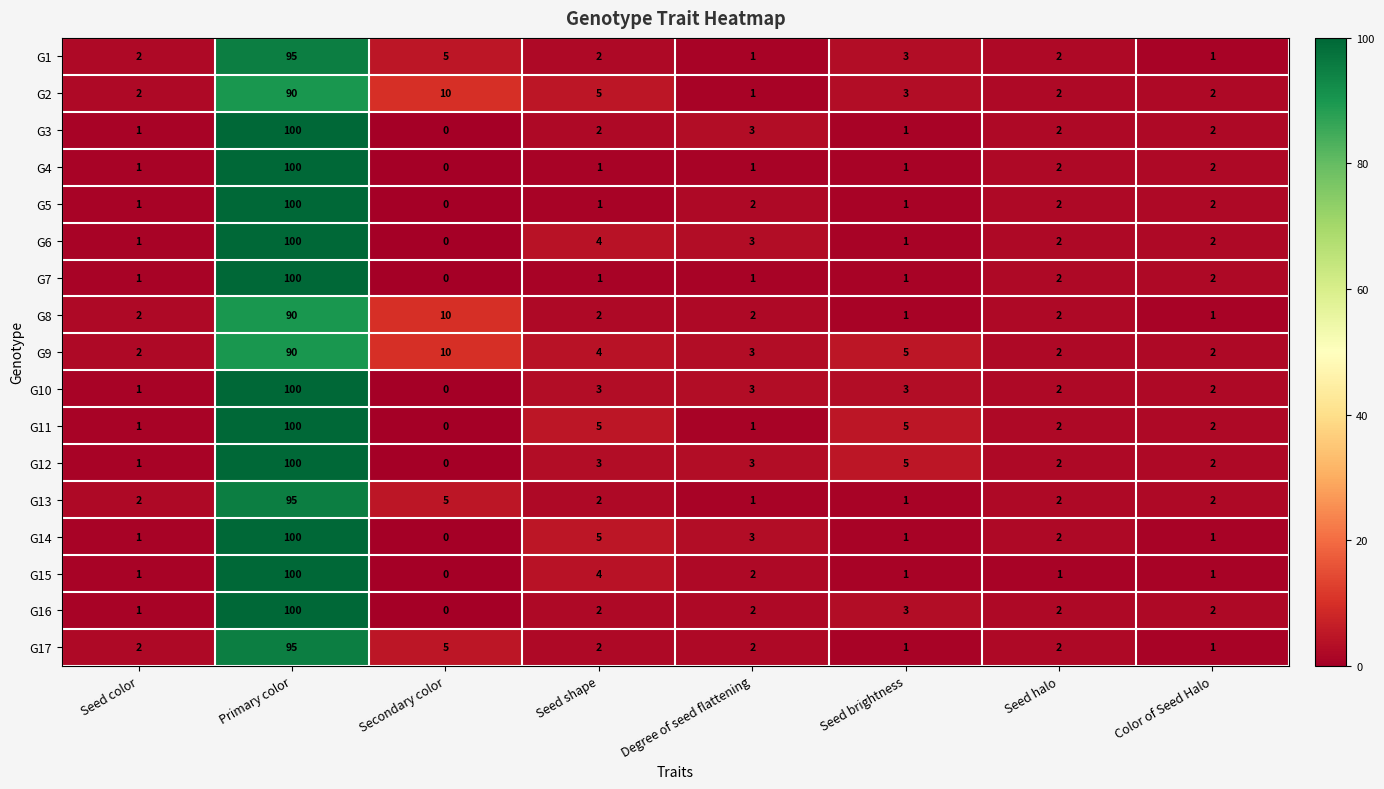

At how many categories does at least one series exceed 83?

1